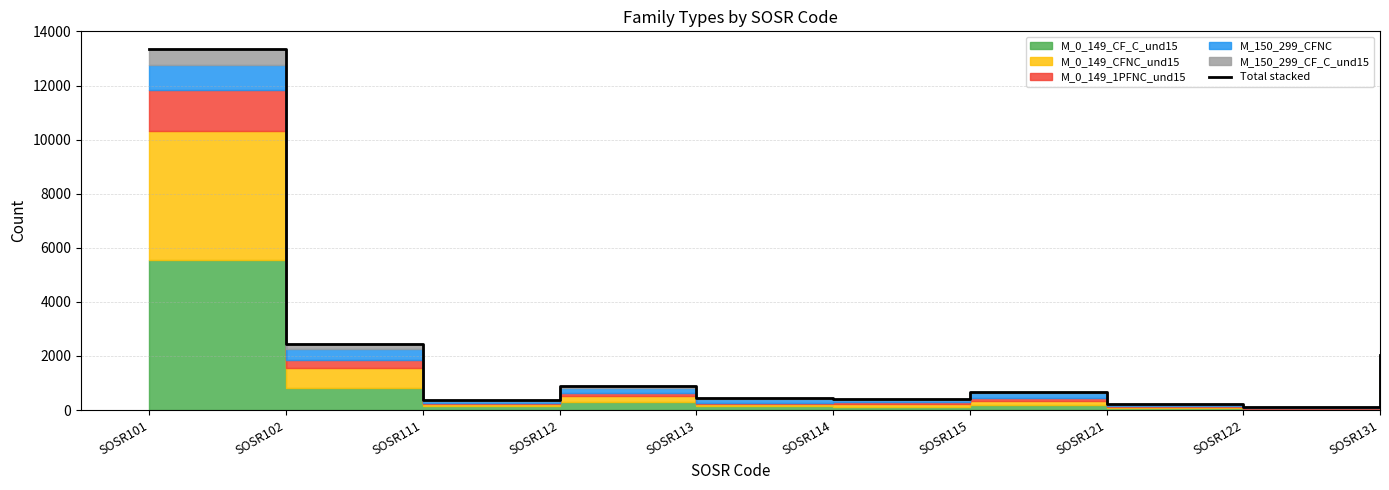

List the labels in order of value, smallest first.

SOSR122, SOSR121, SOSR111, SOSR114, SOSR113, SOSR115, SOSR112, SOSR131, SOSR102, SOSR101